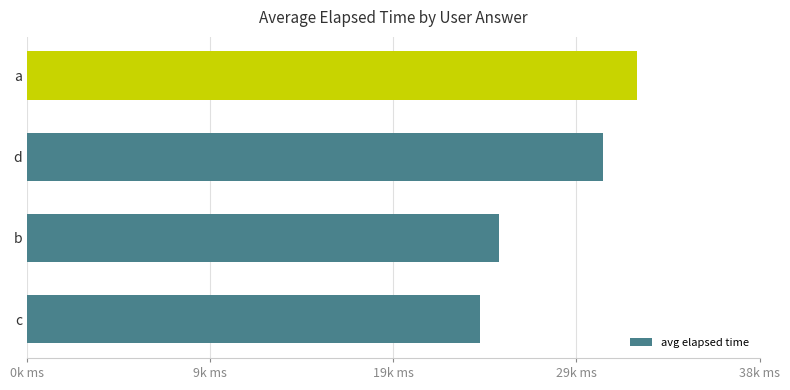

Are the bars horizontal?

Yes